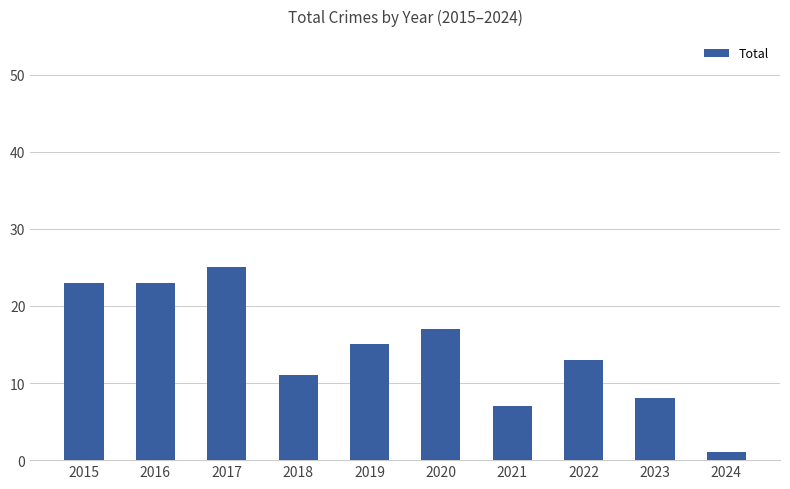

Which category has the lowest value across all series?

2024